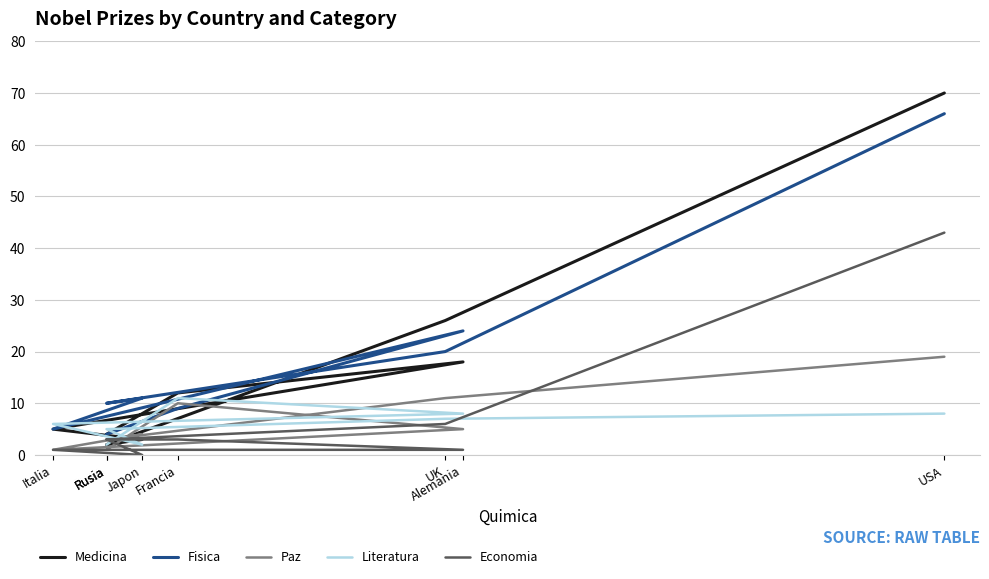

How many lines are shown in the chart?

5